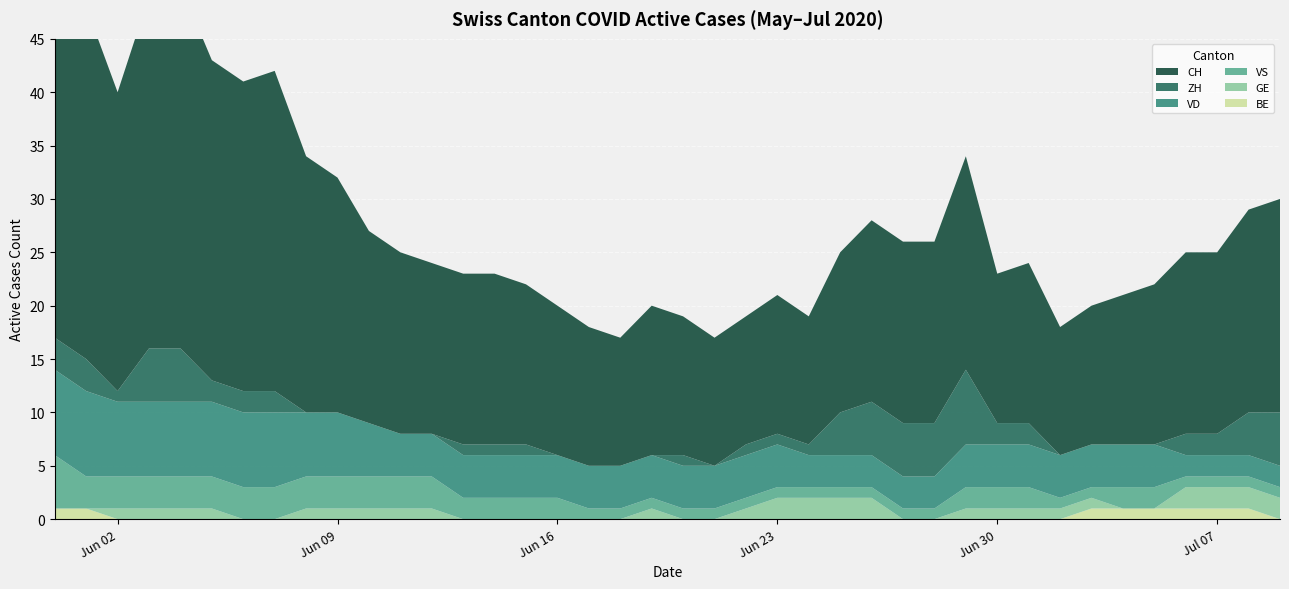

Reading left to right, what are all the values shown in this chart?

CH: 35	33	28	33	34	30	29	30	24	22	18	17	16	16	16	15	14	13	12	14	13	12	12	13	12	15	17	17	17	20	14	15	12	13	14	15	17	17	19	20
ZH: 3	3	1	5	5	2	2	2	0	0	0	0	0	1	1	1	0	0	0	0	1	0	1	1	1	4	5	5	5	7	2	2	0	0	0	0	2	2	4	5
VD: 8	8	7	7	7	7	7	7	6	6	5	4	4	4	4	4	4	4	4	4	4	4	4	4	3	3	3	3	3	4	4	4	4	4	4	4	2	2	2	2
GE: 0	0	1	1	1	1	0	0	1	1	1	1	1	0	0	0	0	0	0	1	0	0	1	2	2	2	2	0	0	1	1	1	1	1	0	0	2	2	2	2
BE: 1	1	0	0	0	0	0	0	0	0	0	0	0	0	0	0	0	0	0	0	0	0	0	0	0	0	0	0	0	0	0	0	0	1	1	1	1	1	1	0
VS: 5	3	3	3	3	3	3	3	3	3	3	3	3	2	2	2	2	1	1	1	1	1	1	1	1	1	1	1	1	2	2	2	1	1	2	2	1	1	1	1